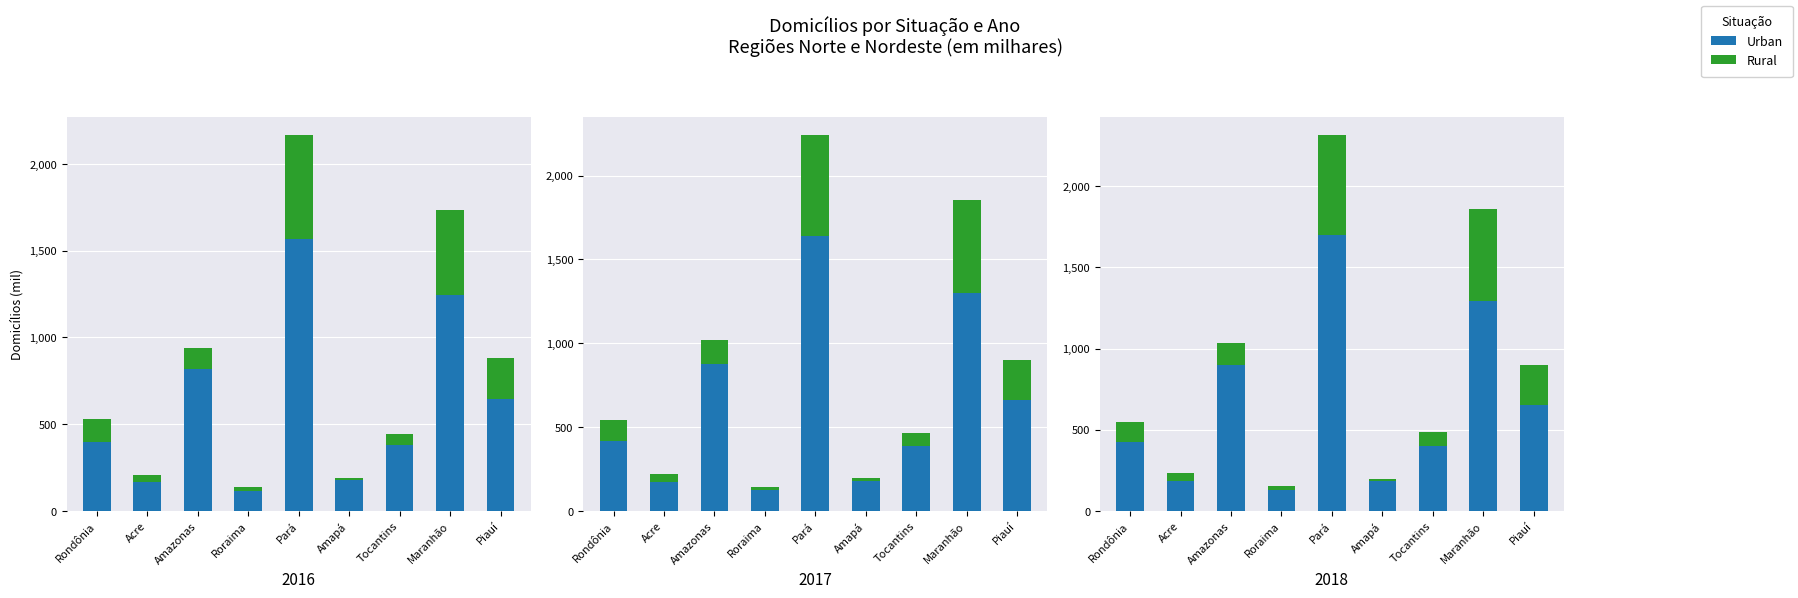

What position from the right is Acre?

8